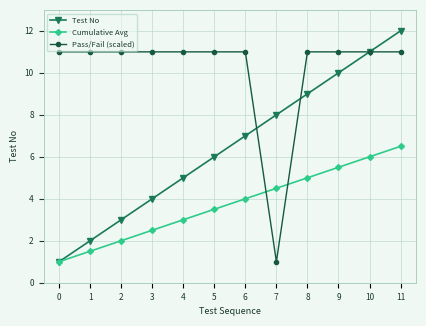

How many data points does each series have?

12